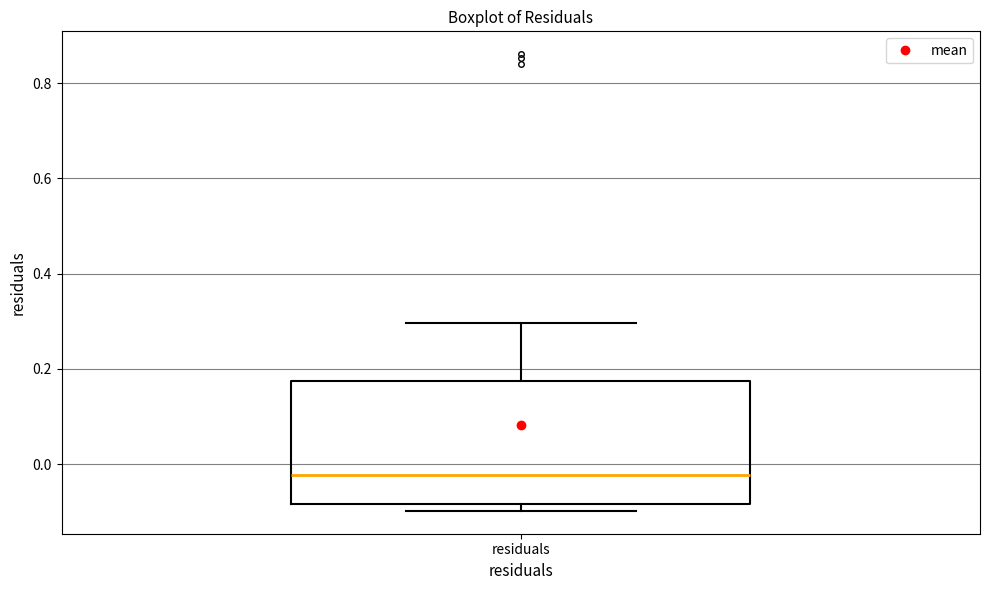

Transcribe this box plot: give where the median line is, the range the box spans, and where the two whiskers end, as read against the y-axis. The values are not printed on the chart, so give them approximately, as read against the axis.

median -0.02, box -0.08 to 0.18, whiskers -0.10 to 0.30